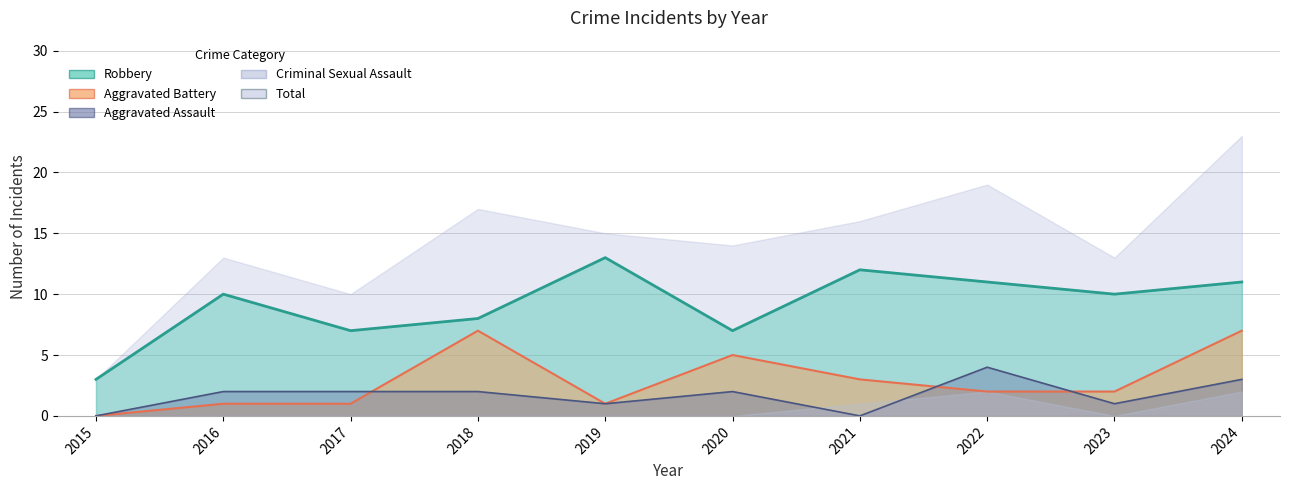

At which category is the sum across all series the highest?

2024